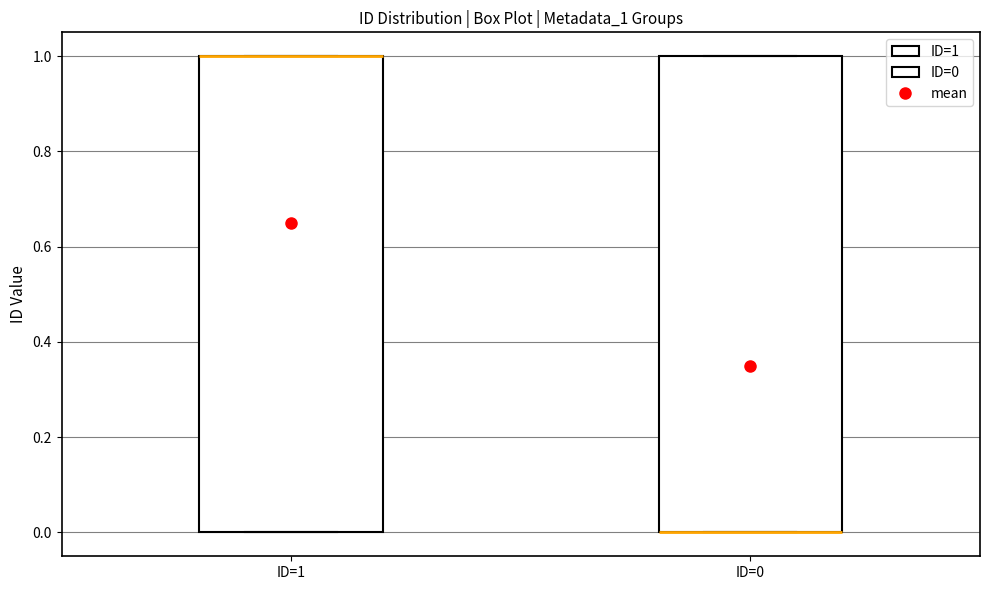

Where is the lower edge of the box for ID=0 on the y-axis? The values are not printed on the chart, so give them approximately, as read against the axis.

0